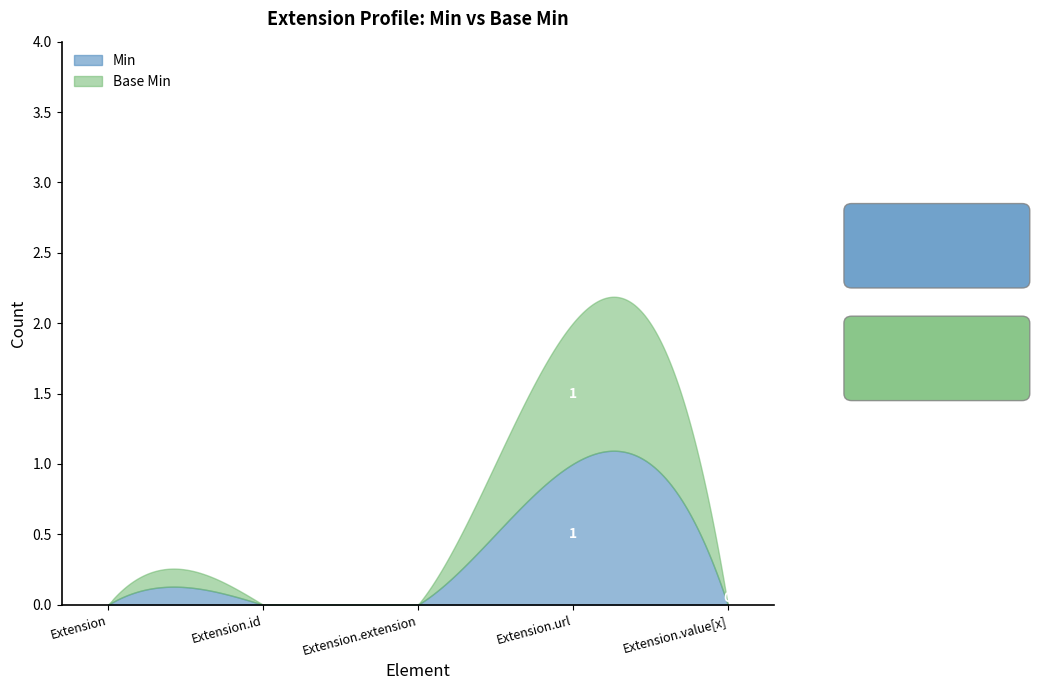

Between Extension.extension and Extension.id, which is larger?

Extension.extension